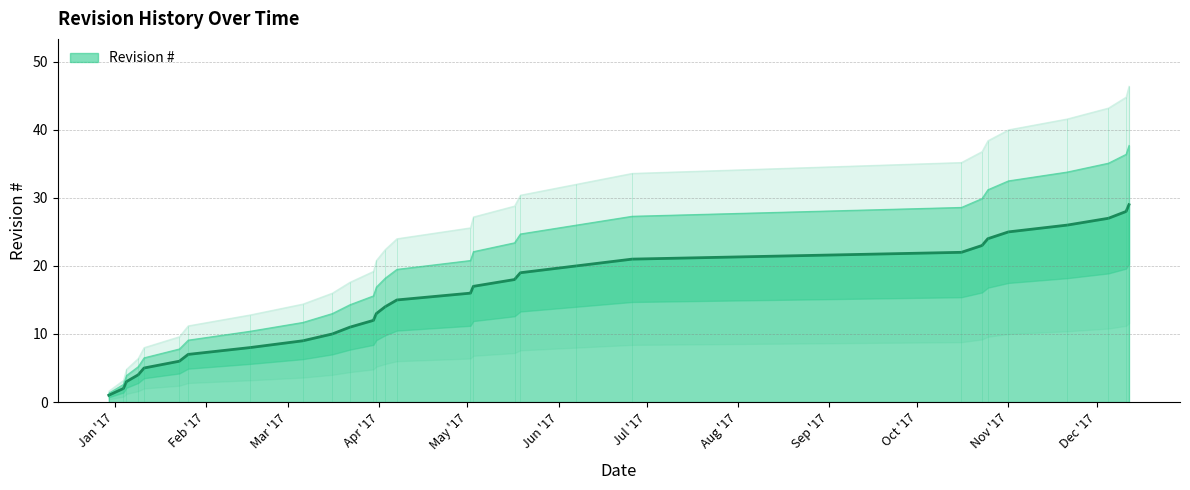

Does the chart display data point markers on the line(s)?

No